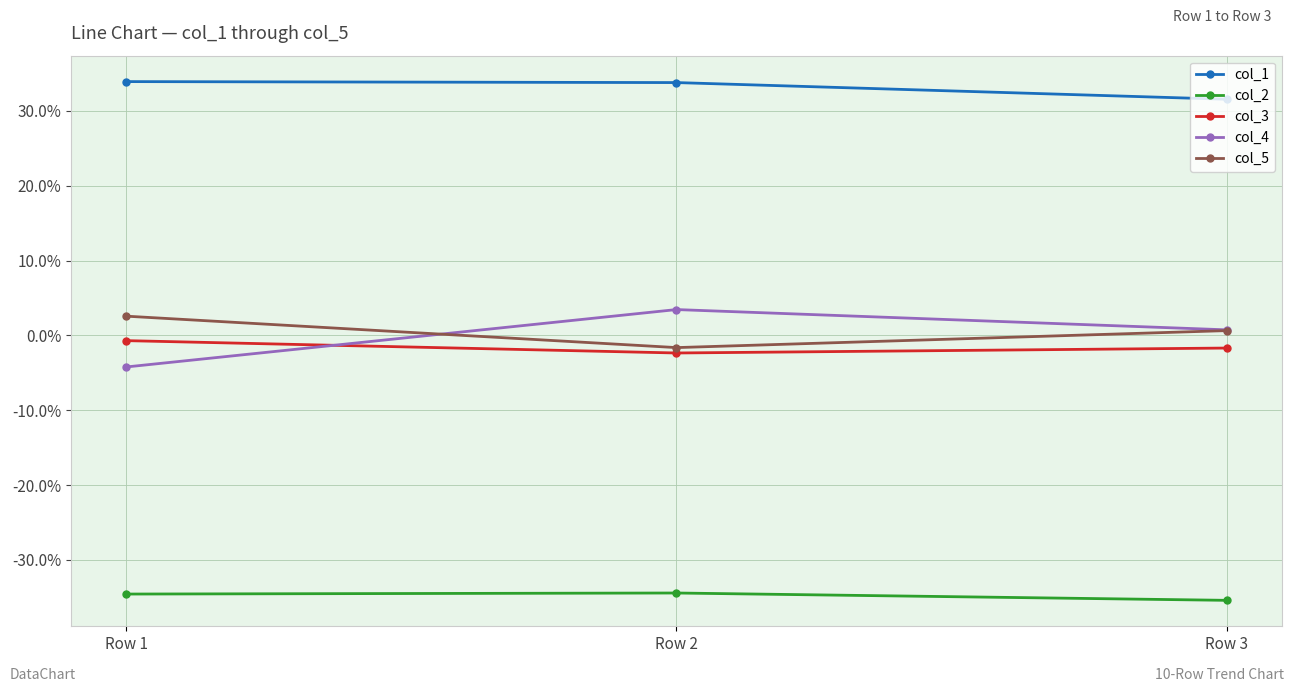

What is the value of the col_2 point at the 1st from the left?

-34.5